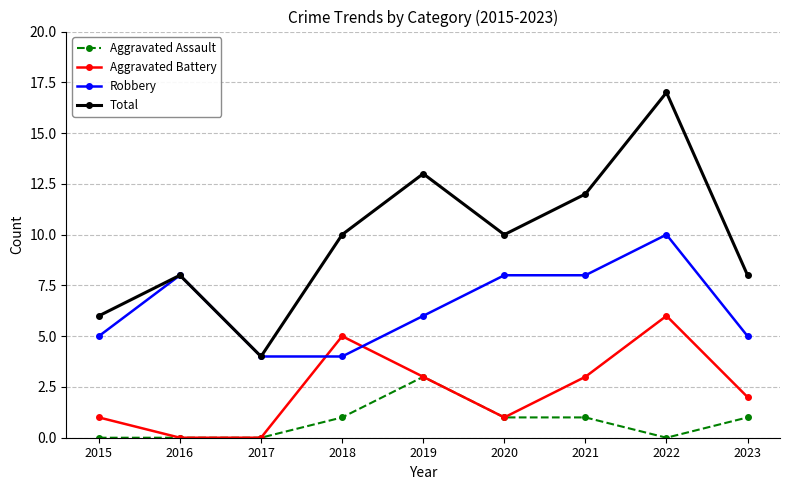

Which series has the widest spread of values?

Total